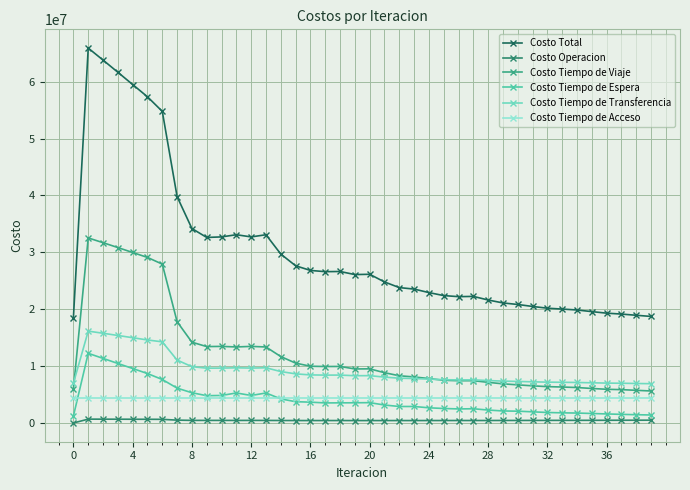

Is this an area chart (filled region under the line)?

No